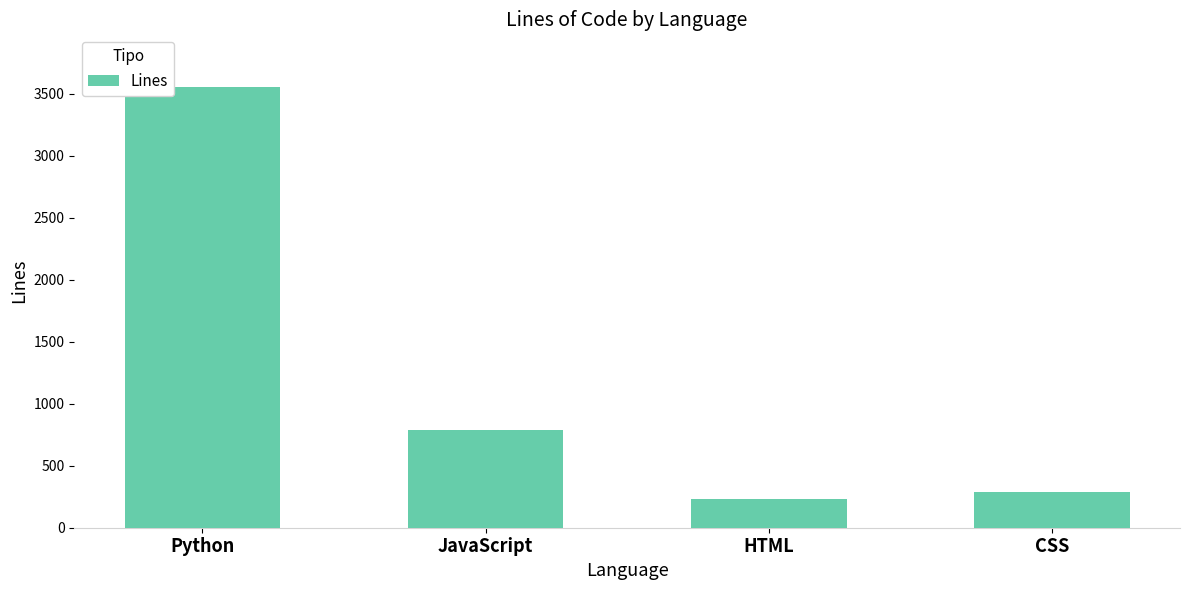

True or false: the data shows 789 at JavaScript.

True